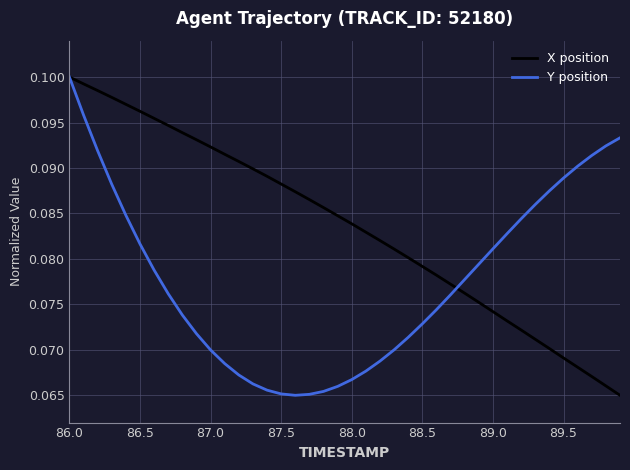

List the series in order of their overall mean, lowest first.

Y position, X position